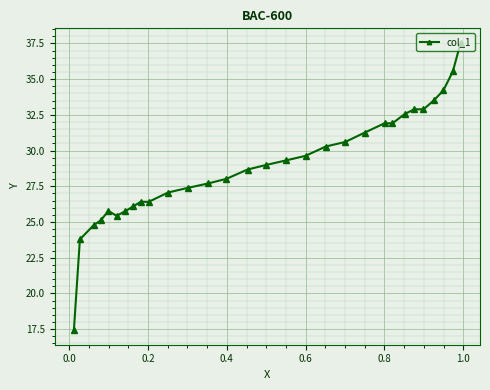

What is the greatest value displayed?

37.6